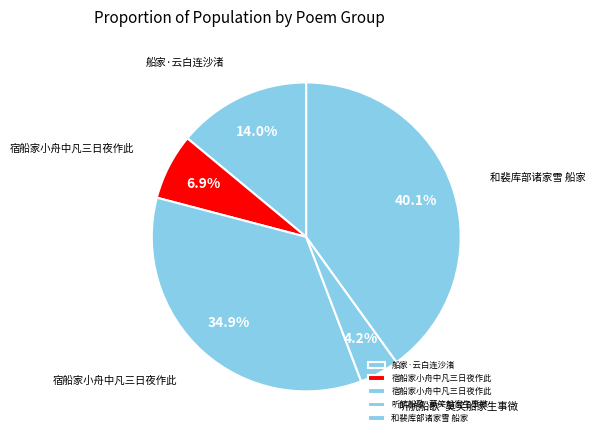

How many slices are in this pie chart?

5